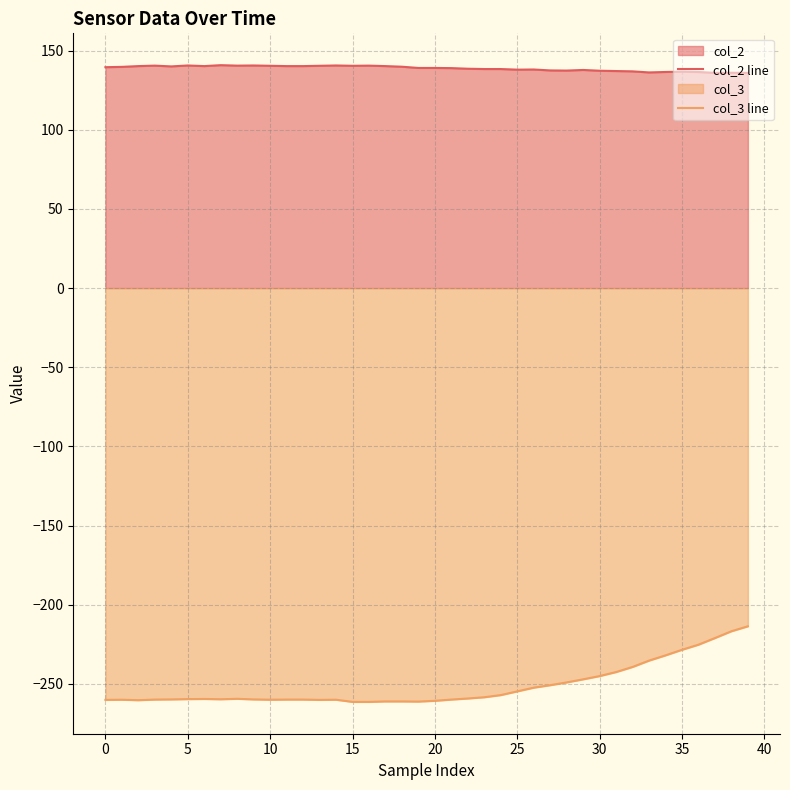

What are all the series names shown in the legend?

col_2 line, col_3 line